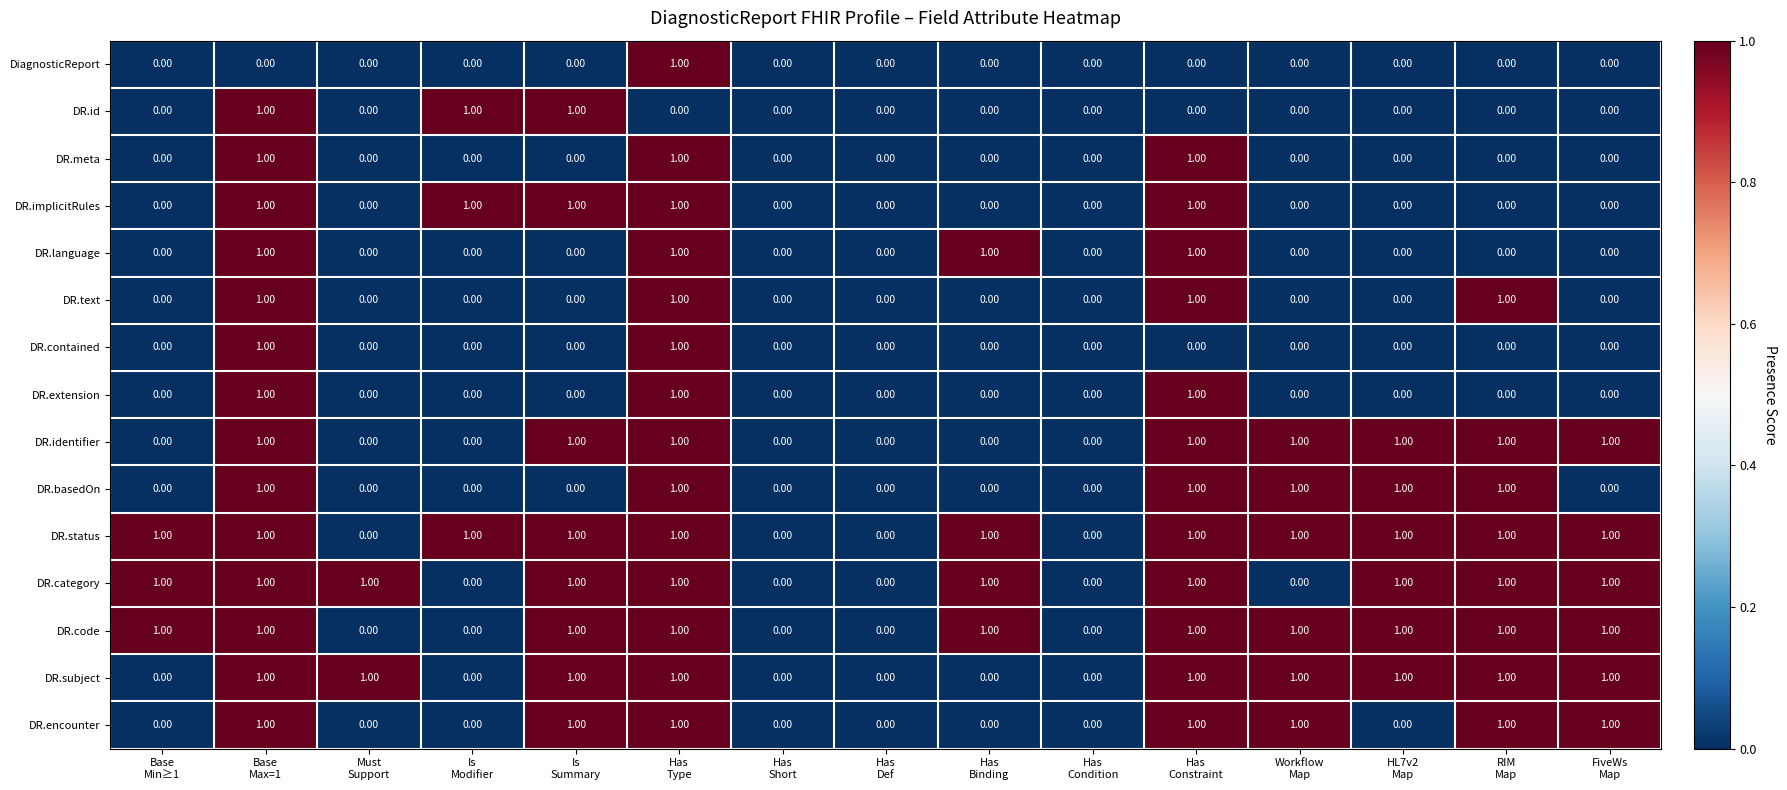

What is the sum of all DR.category values?

10